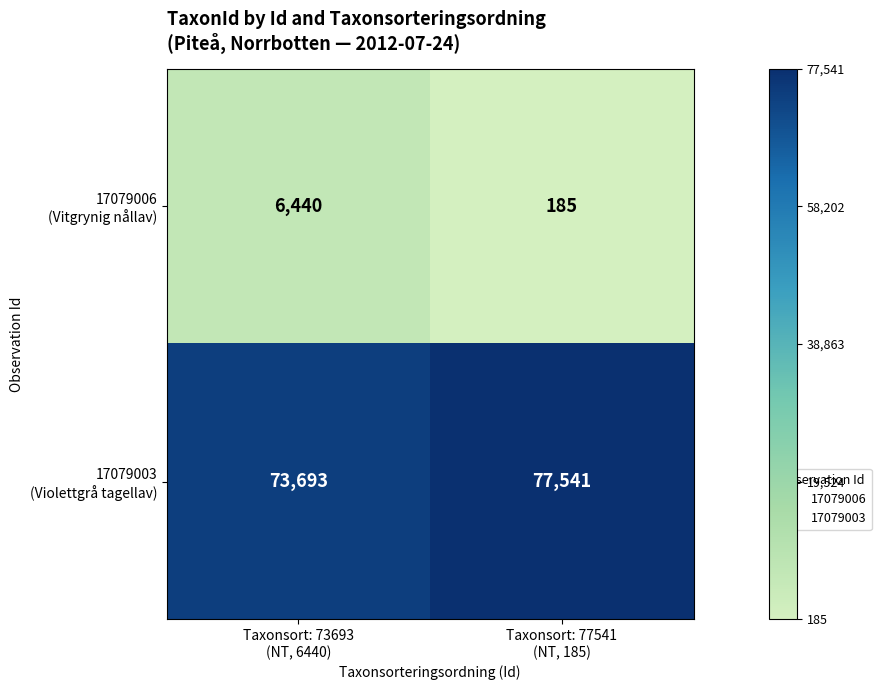

What is the difference between the highest and lowest values at Taxonsort: 77541
(NT, 185)?

77356